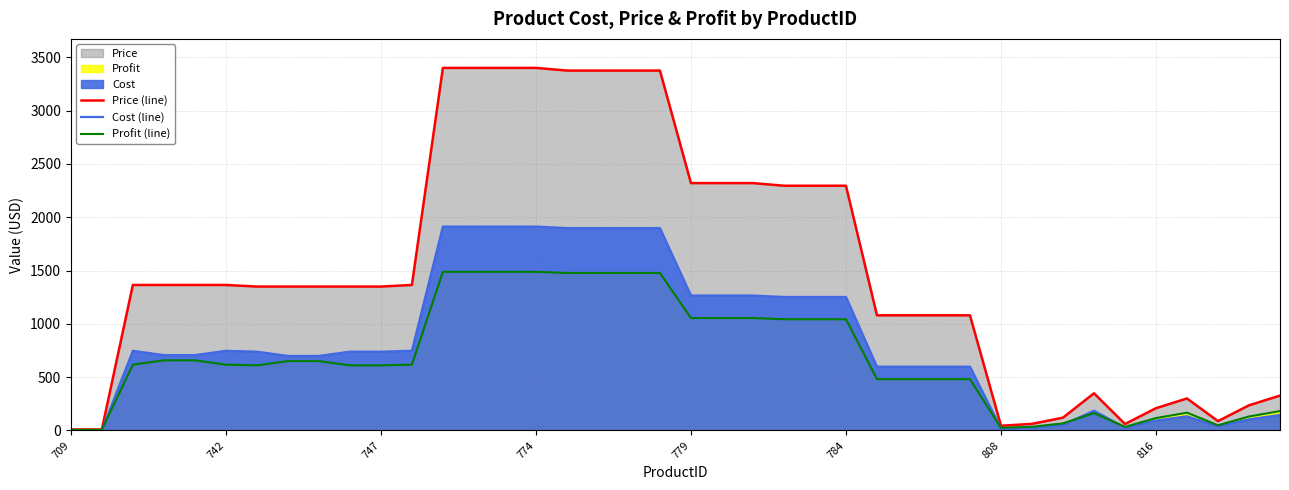

Is the value of Profit (line) at 31 greater than the value of Cost (line) at 14?

No